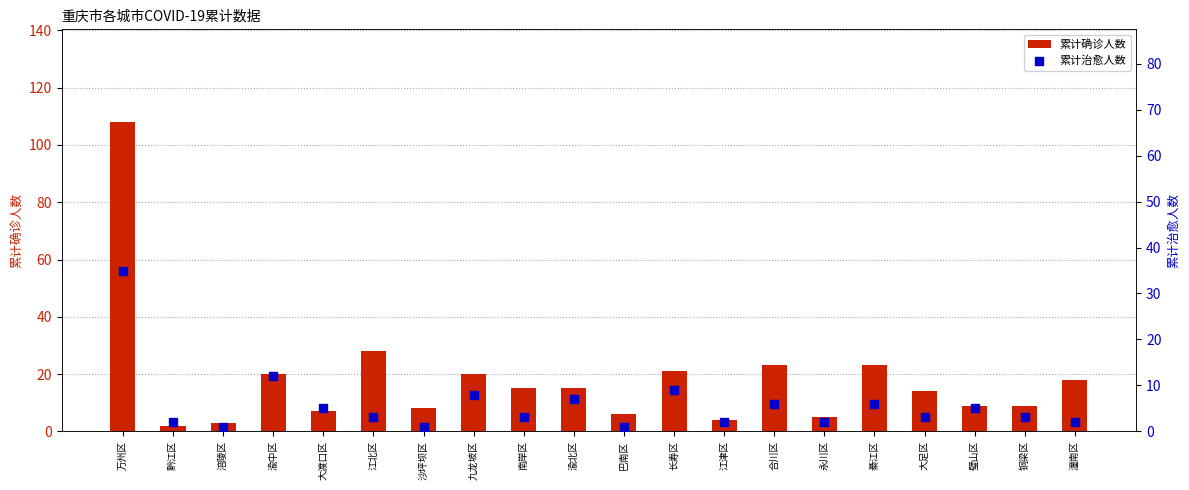

Is the value of 累计确诊人数 at 铜梁区 greater than the value of 累计治愈人数 at 长寿区?

No